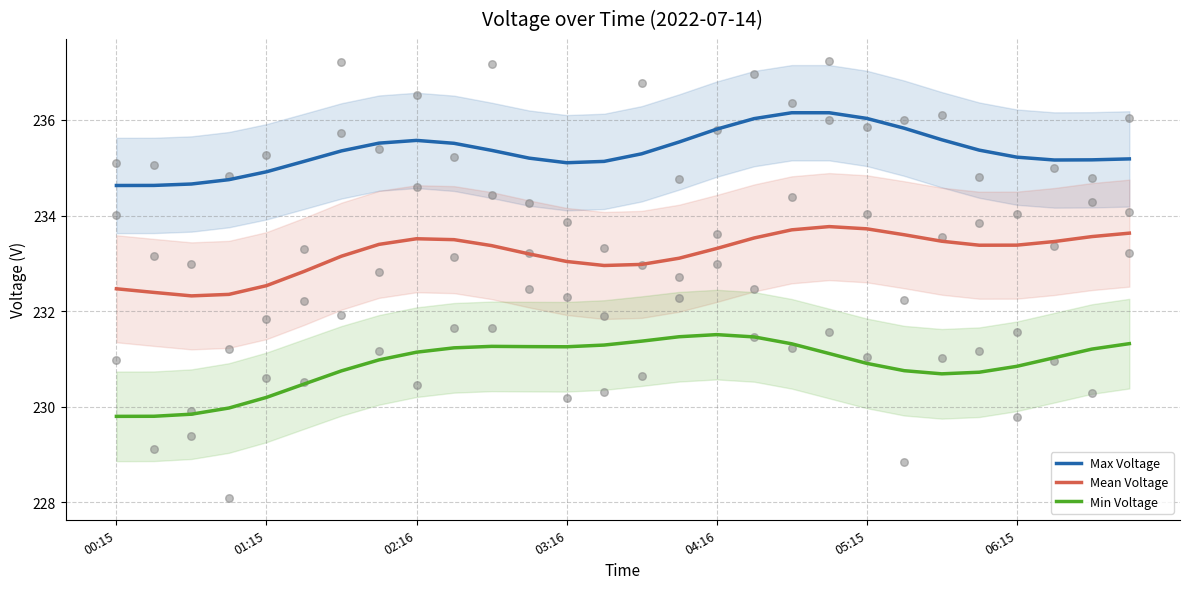

Which series has the largest Y range (max minus min)?

Min Voltage